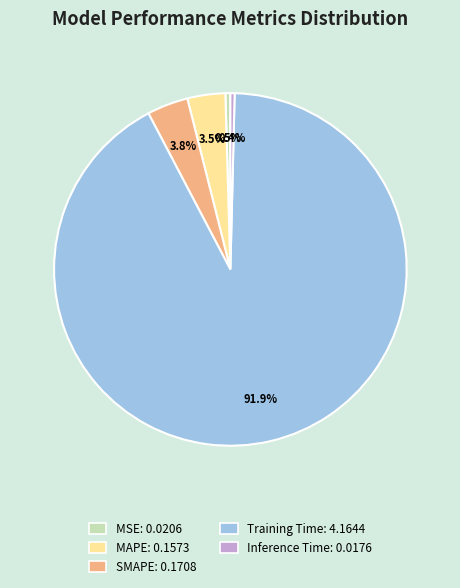

Is the sum of SMAPE and MAPE greater than half?

No